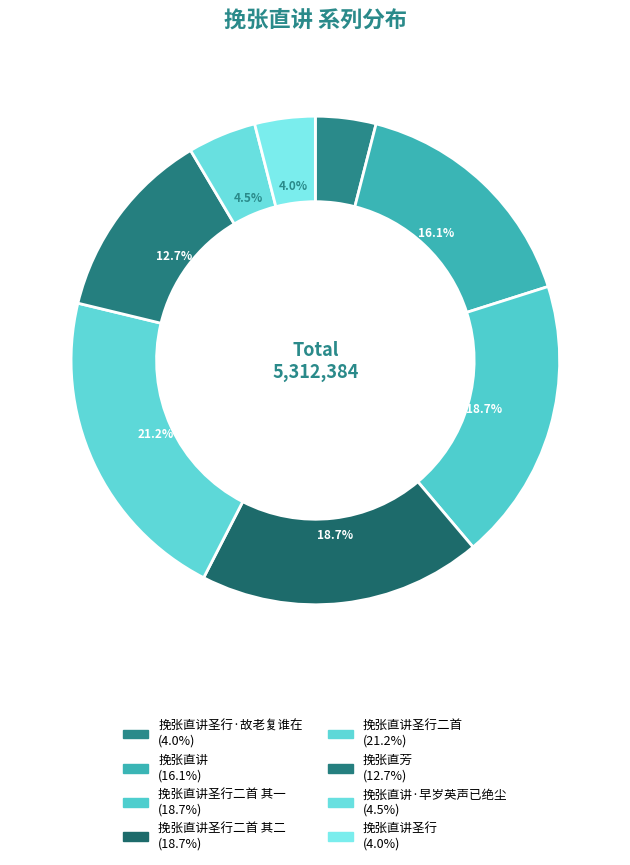

How many segments does this pie chart have?

8